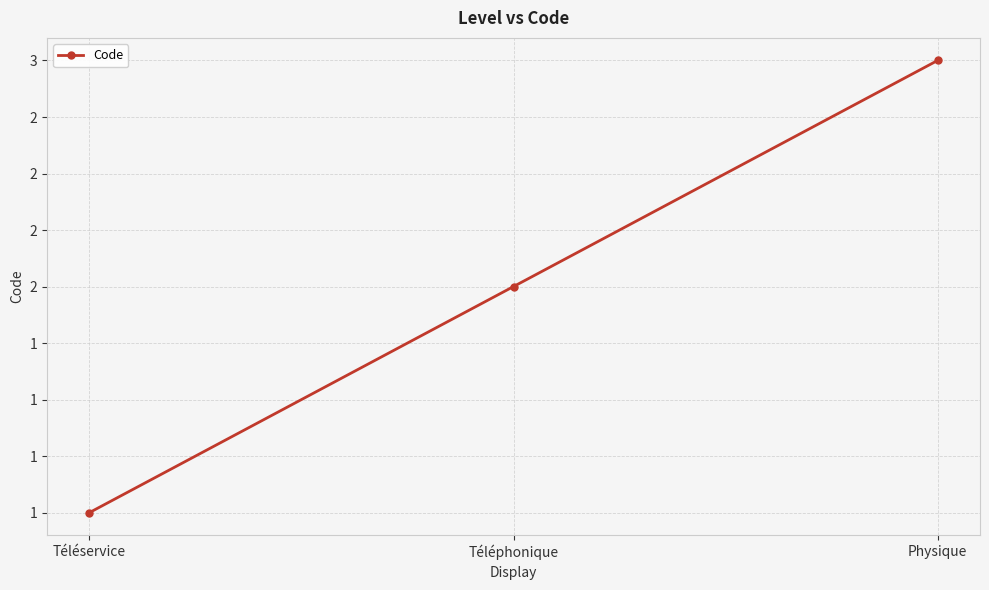

Approximately how many times larger is the value at Physique compared to Téléservice?

3.0